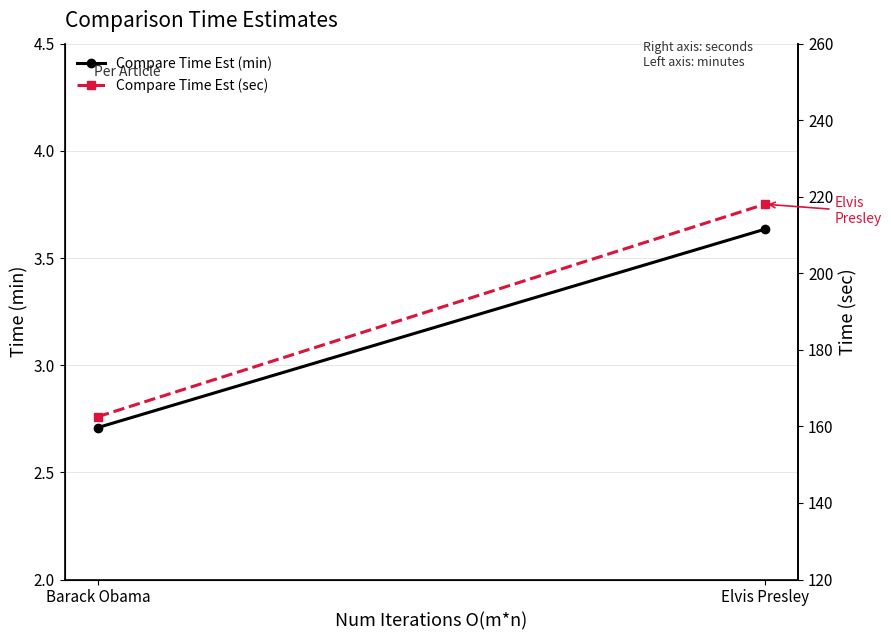

What is the average value of the Compare Time Est (sec) series?

190.3